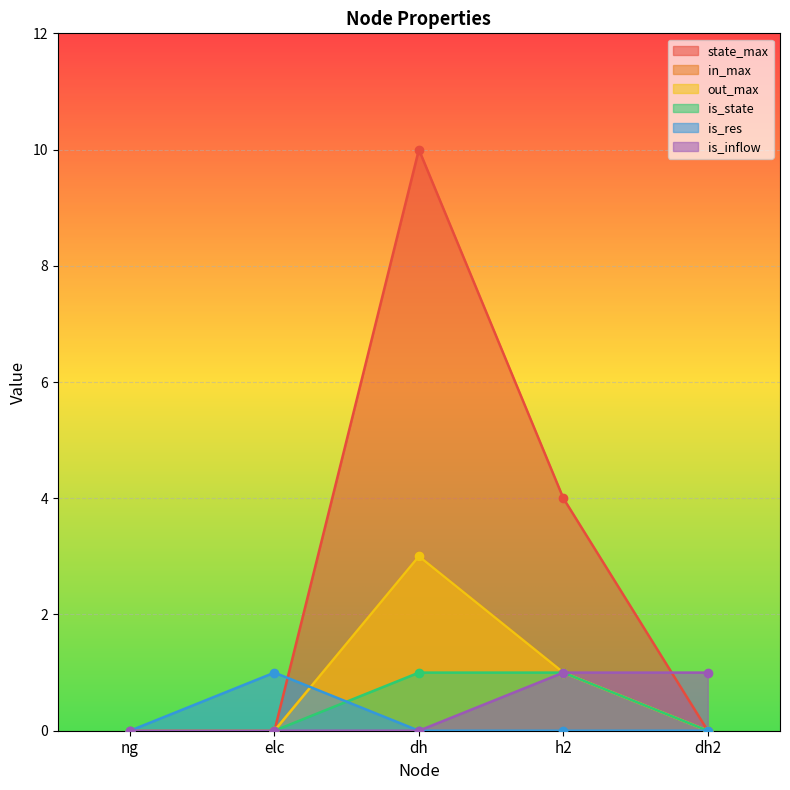

What is the maximum value shown in the chart?

10